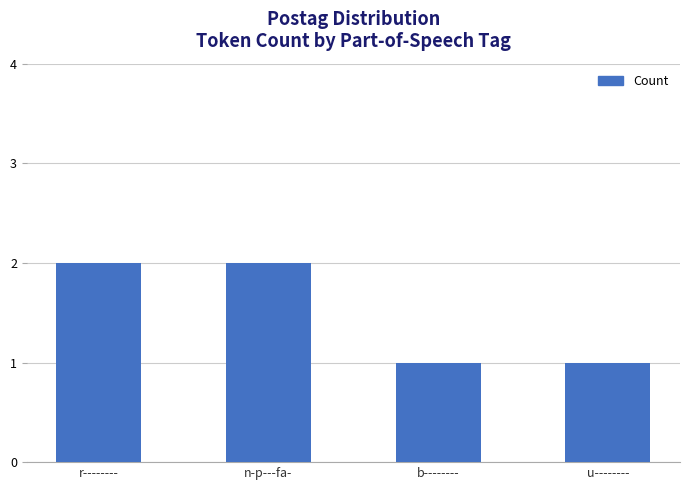

What is the label of the 2nd bar from the right?

b--------